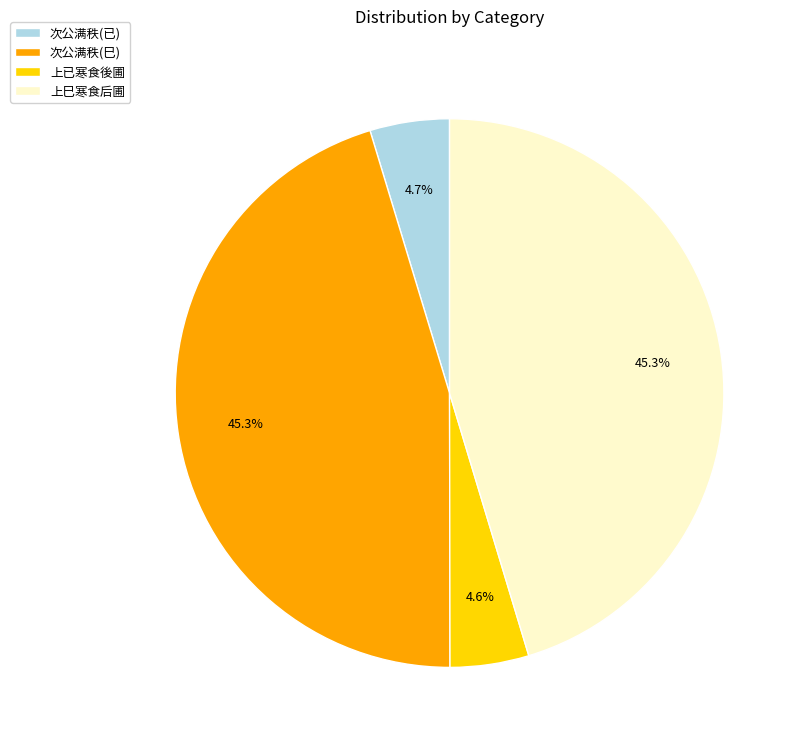

What portion of the pie excludes 上巳寒食后圃?

54.7%